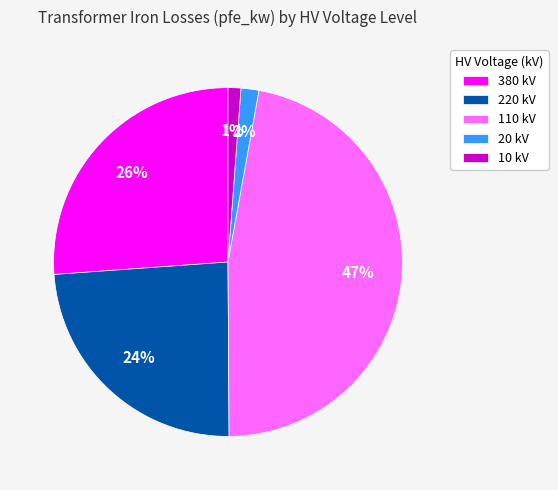

Which category has the biggest portion of the pie?

110 kV